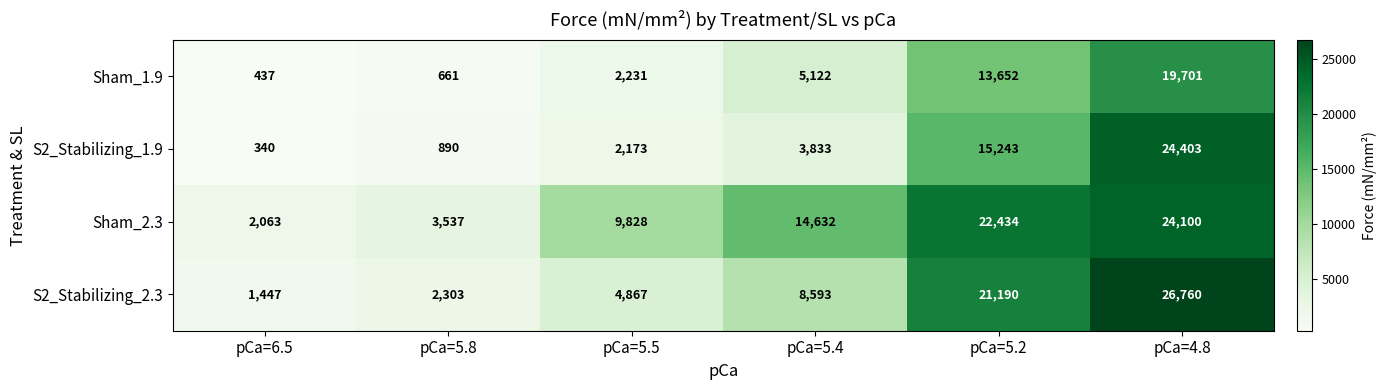

The S2_Stabilizing_2.3 series shows 29555 at pCa=5.2. True or false?

False